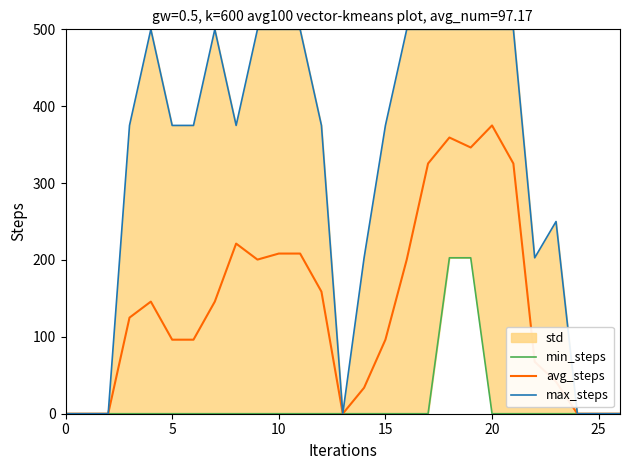

At which label does avg_steps reach its peak?

20